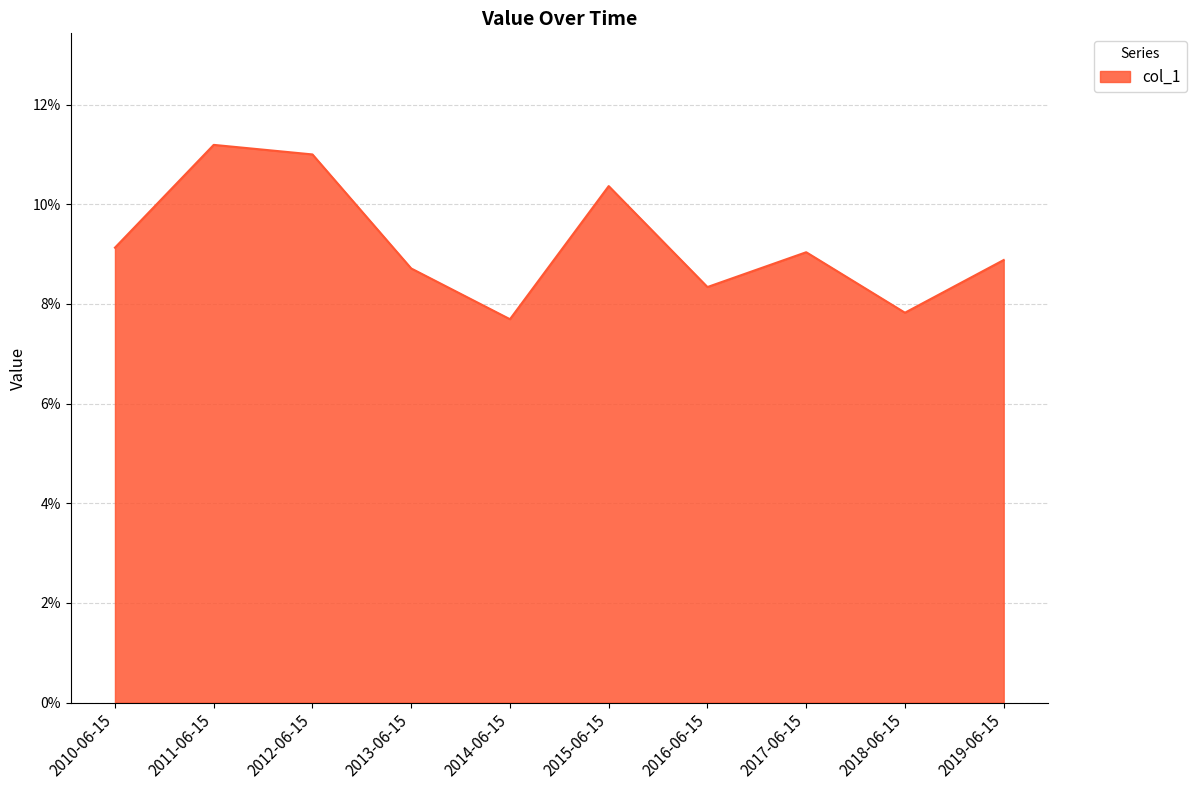

Reading left to right, extract all data points from this chart.

2010-06-15=9.1	2011-06-15=11.2	2012-06-15=11.0	2013-06-15=8.7	2014-06-15=7.7	2015-06-15=10.4	2016-06-15=8.3	2017-06-15=9.0	2018-06-15=7.8	2019-06-15=8.9